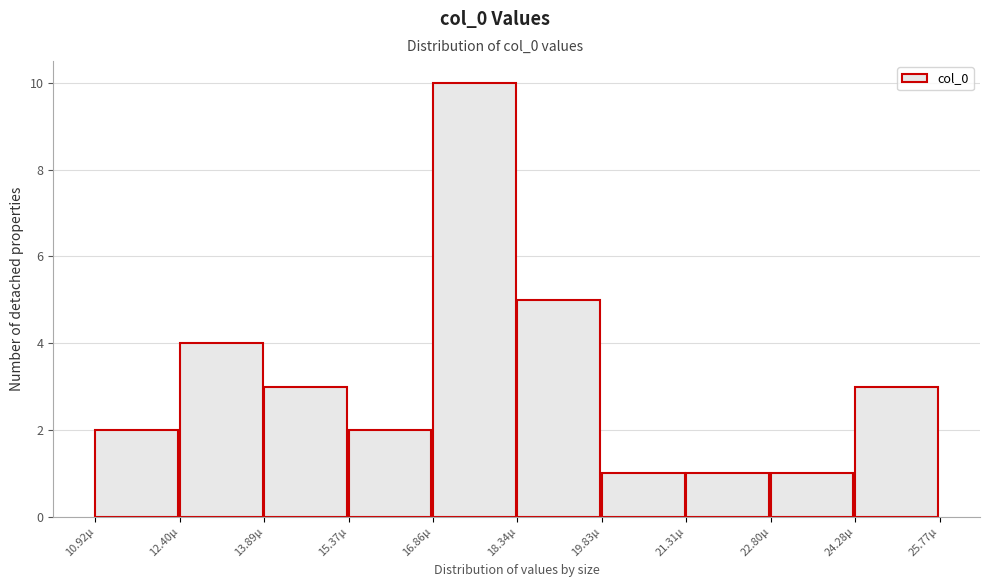

Reading left to right, extract all data points from this chart.

2	4	3	2	10	5	1	1	1	3